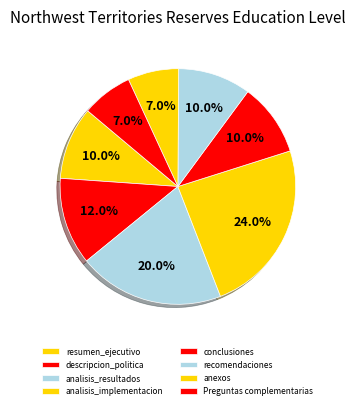

How many slices are in this pie chart?

8